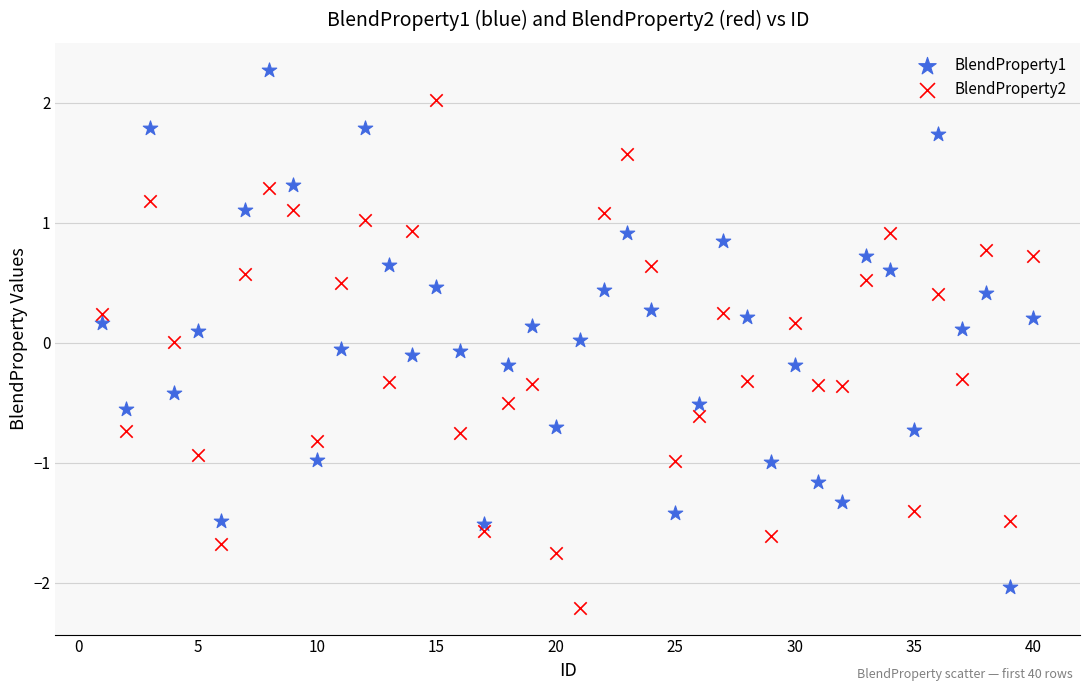

What is the X range (max minus min) for the scatter plot?

39.0